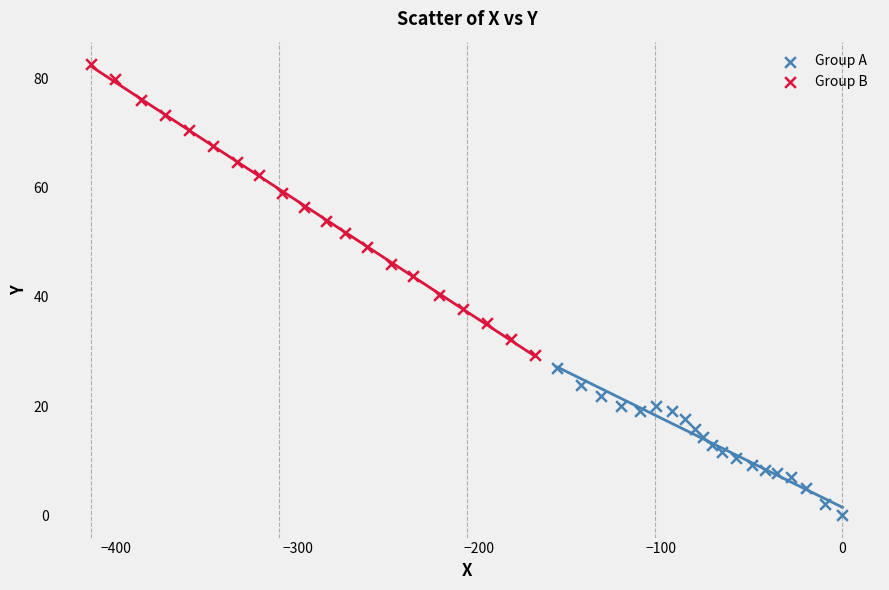

Which series contains the highest Y value?

Group B